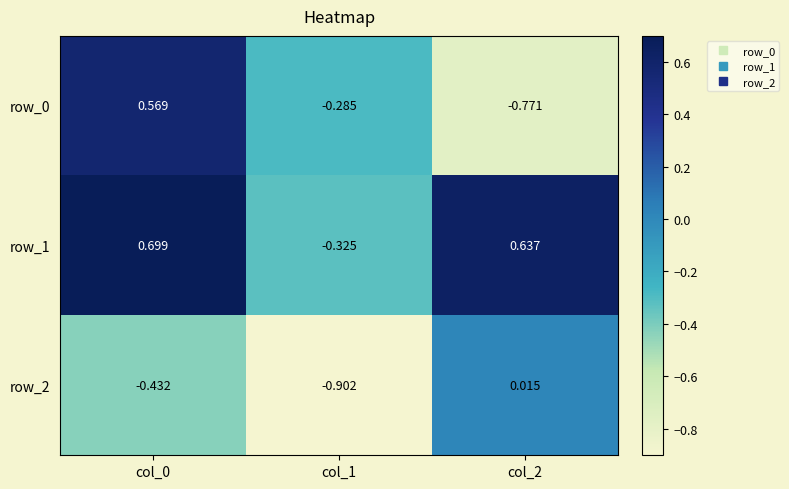

Rank the series at col_1 from highest to lowest value.

row_0, row_1, row_2